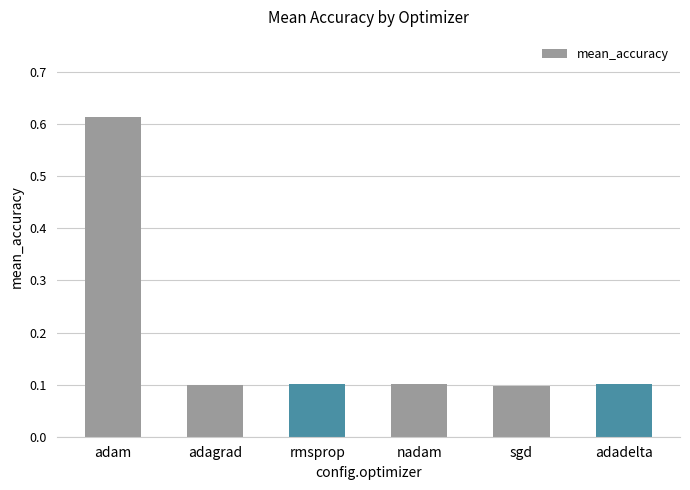

True or false: the data shows 0.2 at nadam.

False